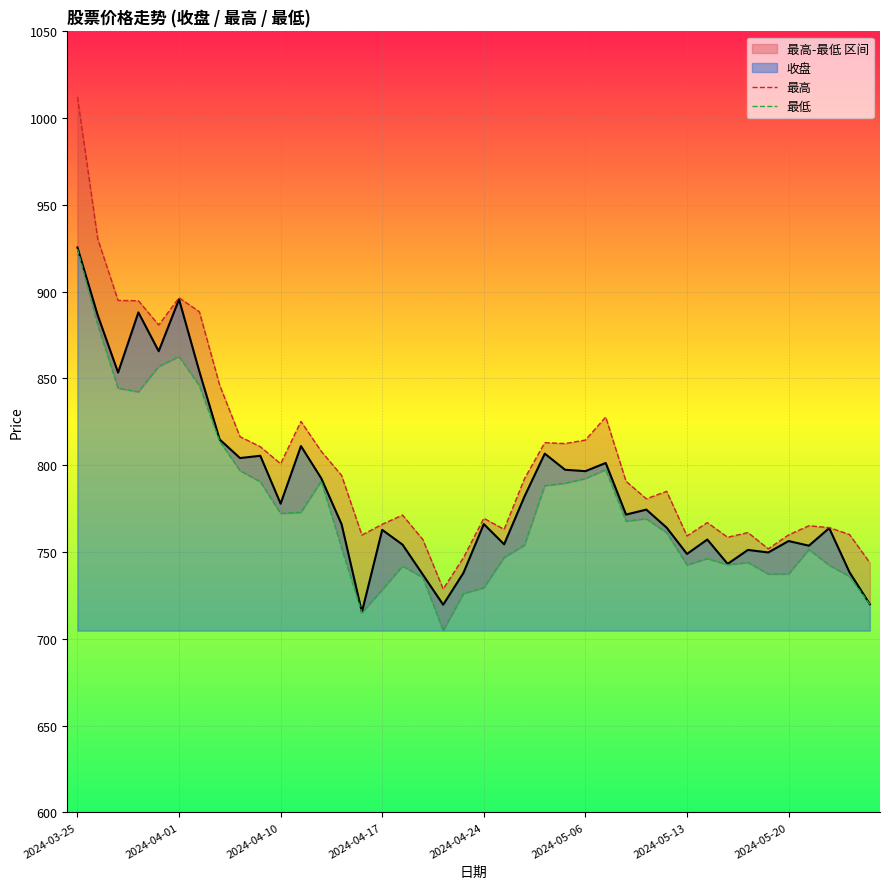

True or false: 最低 and 最高 intersect in this chart.

False